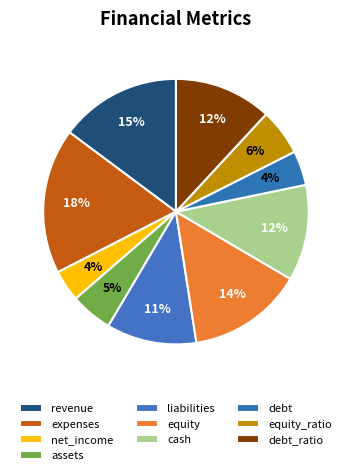

Between equity and expenses, which is larger?

expenses